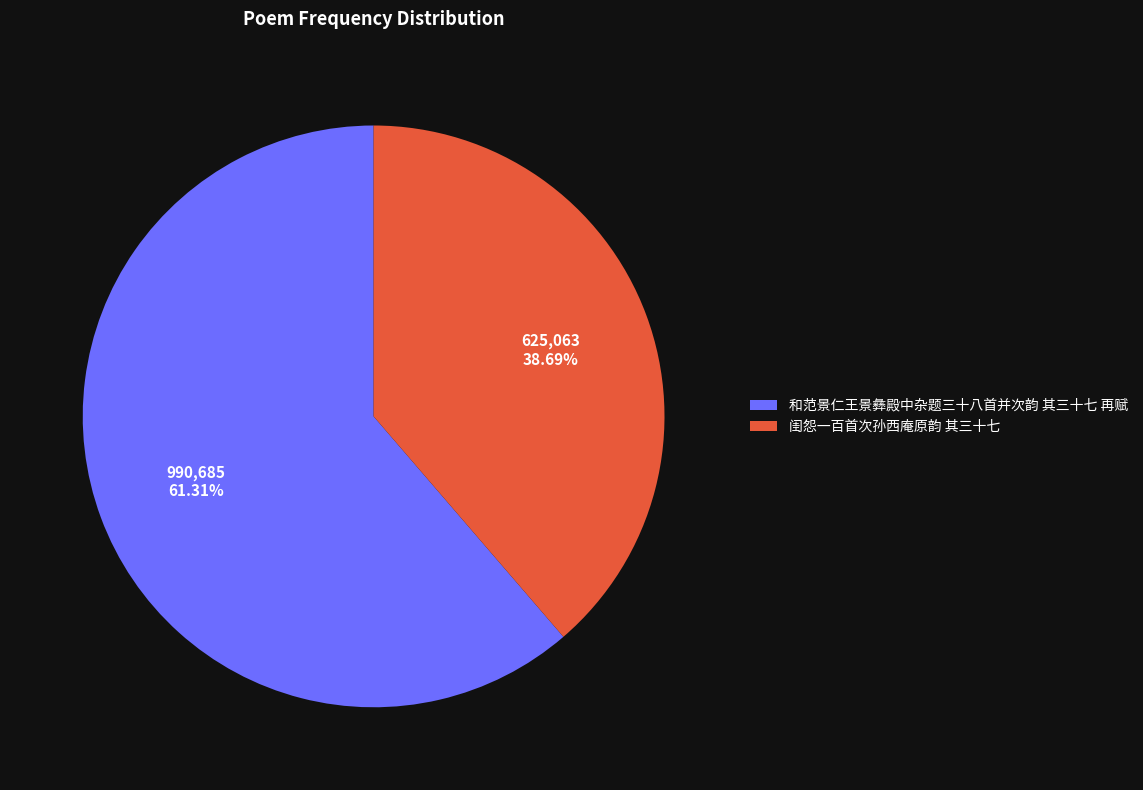

To the nearest percent, what is the combined percentage of 和范景仁王景彝殿中杂题三十八首并次韵 其三十七 再赋 and 闺怨一百首次孙西庵原韵 其三十七?

100%